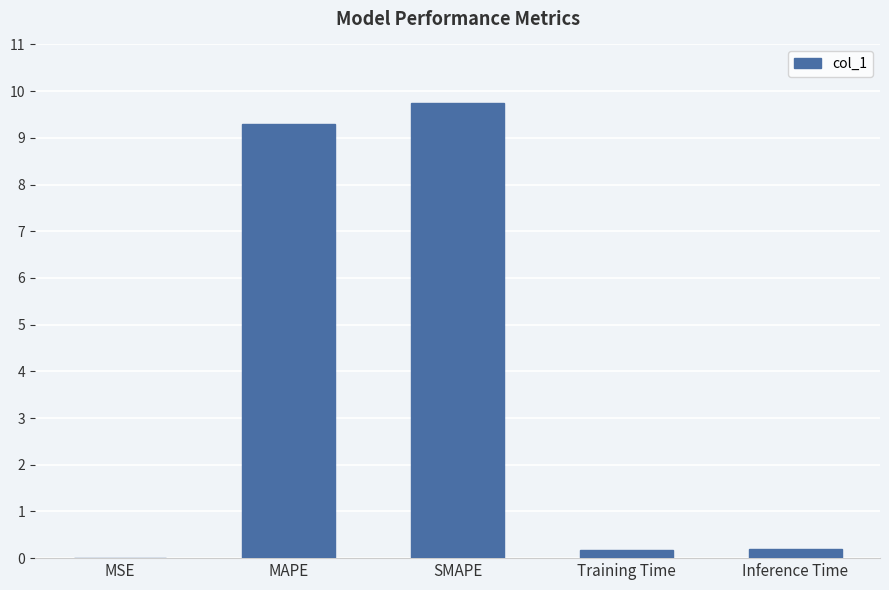

The value at MAPE is 12.9. True or false?

False